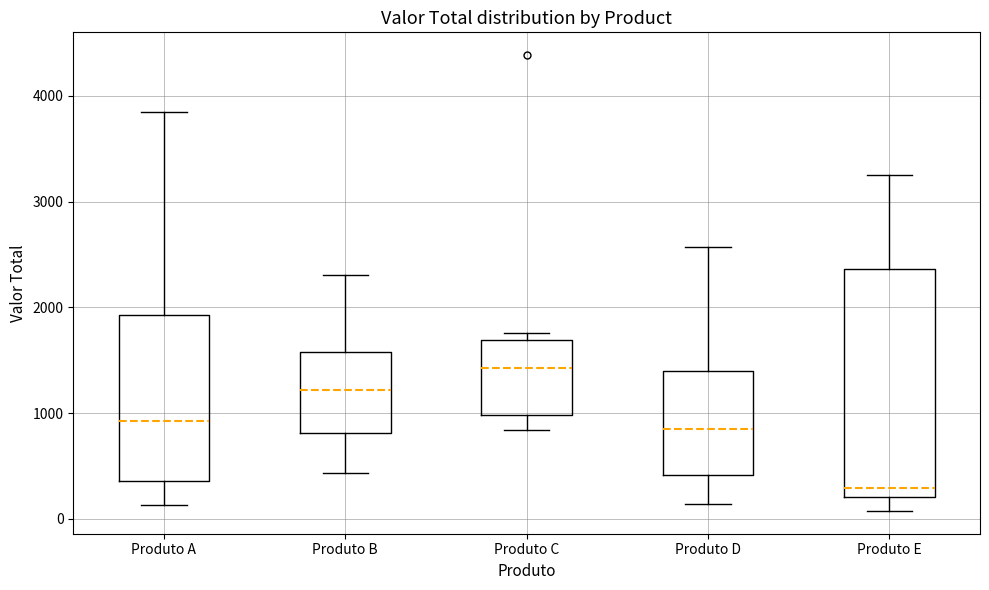

Reading left to right, transcribe this box plot: for each box, give where its median line is, the range the box spans, and where its two whiskers end, as read against the y-axis. The values are not printed on the chart, so give them approximately, as read against the axis.

Produto A: median 900, box 400 to 1900, whiskers 100 to 3900
Produto B: median 1200, box 800 to 1600, whiskers 400 to 2300
Produto C: median 1400, box 1000 to 1700, whiskers 800 to 1800
Produto D: median 900, box 400 to 1400, whiskers 100 to 2600
Produto E: median 300, box 200 to 2400, whiskers 100 to 3200